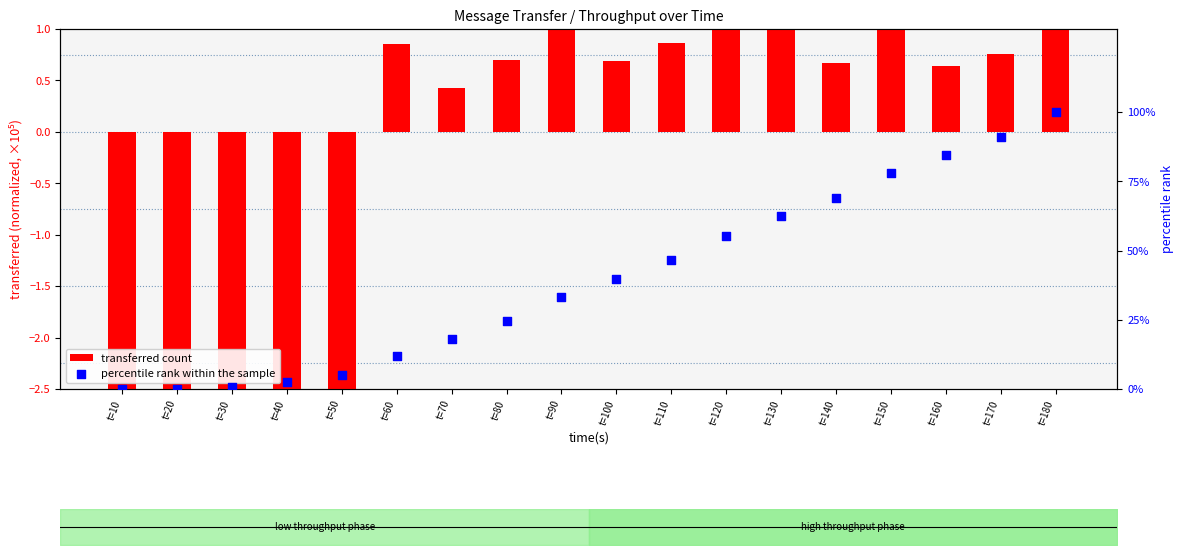

Which series has the widest spread of Y values?

percentile rank within the sample